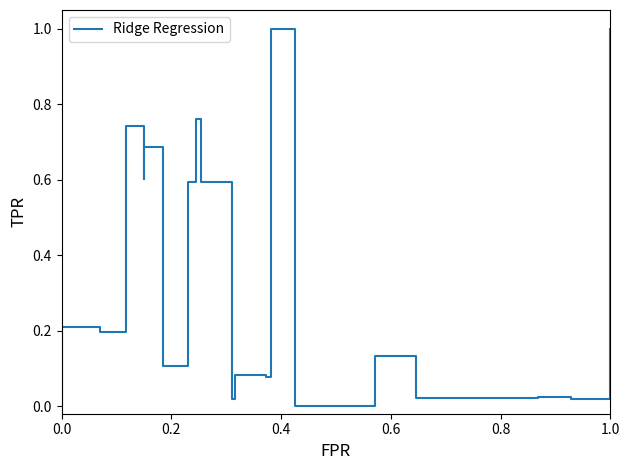

How many interior local peaks (higher than both neighbors) does the data have?

8